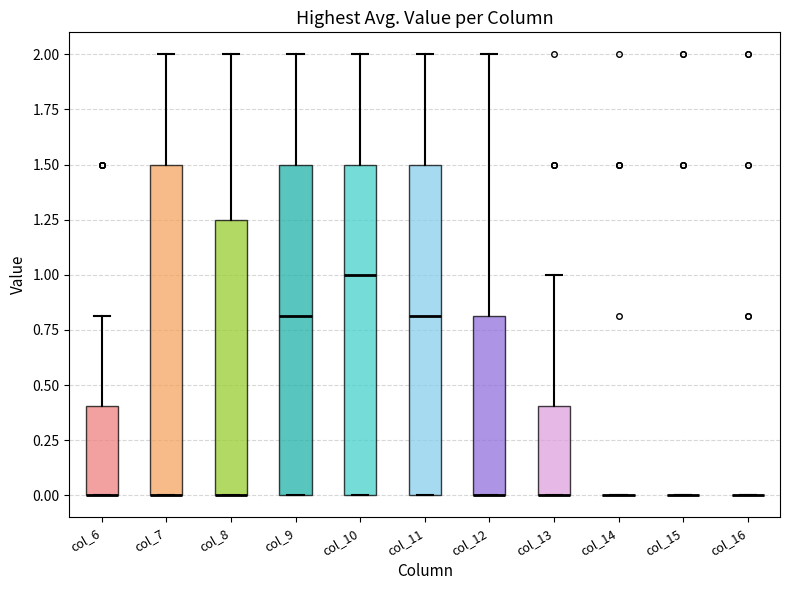

Reading left to right, read every box against the y-axis: the position of its median line, the range the box covers, and the ends of its whiskers. The values are not printed on the chart, so give them approximately, as read against the axis.

col_6: median 0.00 (drawn on the box's lower edge), box 0.00 to 0.40, whiskers 0.00 to 0.80
col_7: median 0.00 (drawn on the box's lower edge), box 0.00 to 1.50, whiskers 0.00 to 2.00
col_8: median 0.00 (drawn on the box's lower edge), box 0.00 to 1.25, whiskers 0.00 to 2.00
col_9: median 0.80, box 0.00 to 1.50, whiskers 0.00 to 2.00
col_10: median 1.00, box 0.00 to 1.50, whiskers 0.00 to 2.00
col_11: median 0.80, box 0.00 to 1.50, whiskers 0.00 to 2.00
col_12: median 0.00 (drawn on the box's lower edge), box 0.00 to 0.80, whiskers 0.00 to 2.00
col_13: median 0.00 (drawn on the box's lower edge), box 0.00 to 0.40, whiskers 0.00 to 1.00
col_14: box collapsed to a line at 0.00, whiskers 0.00 to 0.00
col_15: box collapsed to a line at 0.00, whiskers 0.00 to 0.00
col_16: box collapsed to a line at 0.00, whiskers 0.00 to 0.00